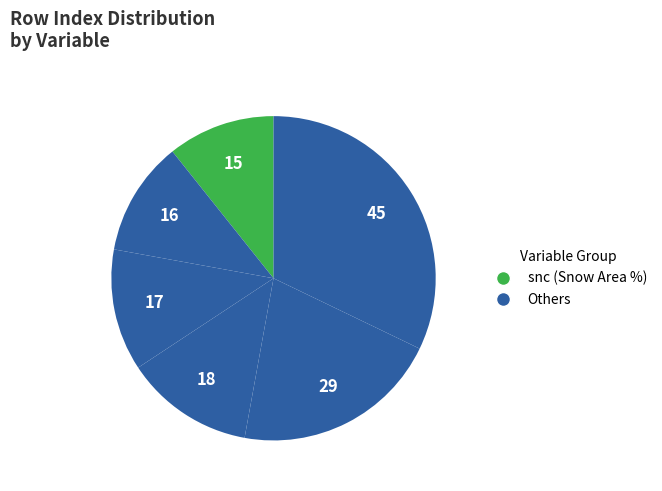

How many slices are in this pie chart?

6